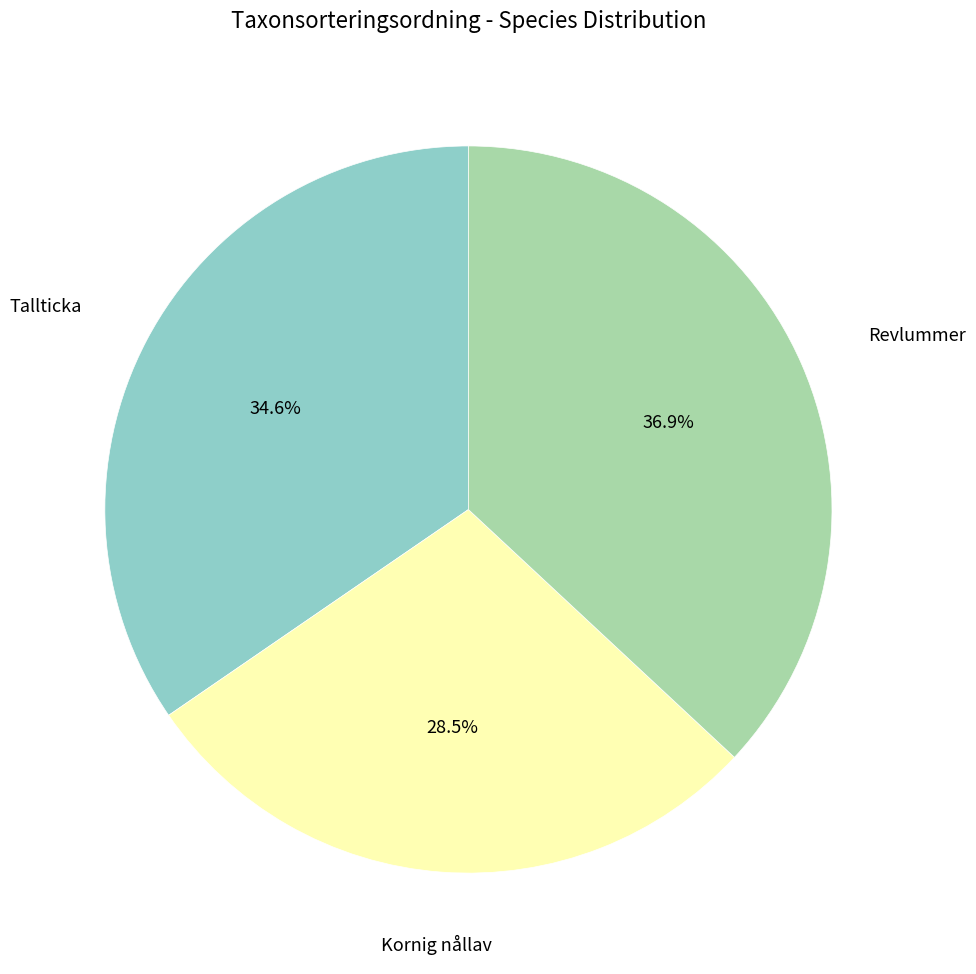

Between Revlummer and Kornig nållav, which is larger?

Revlummer